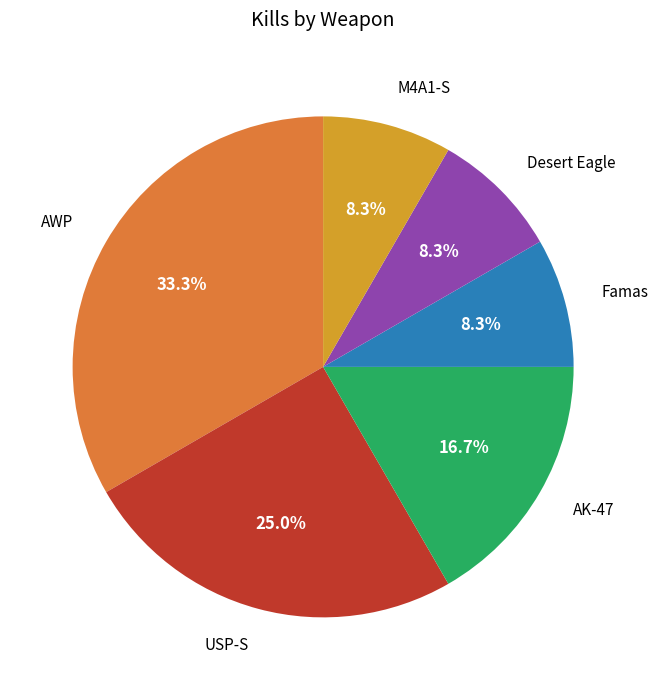

Does any single category account for the majority?

No